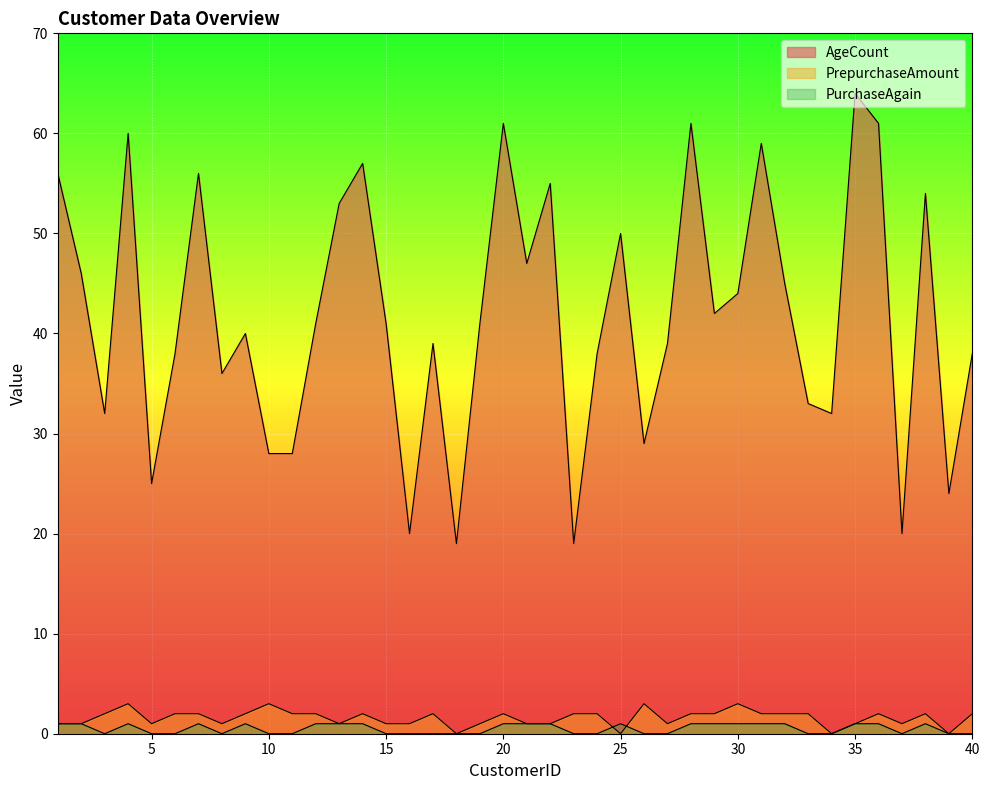

What is the value of the PurchaseAgain point at the 20th from the left?

1